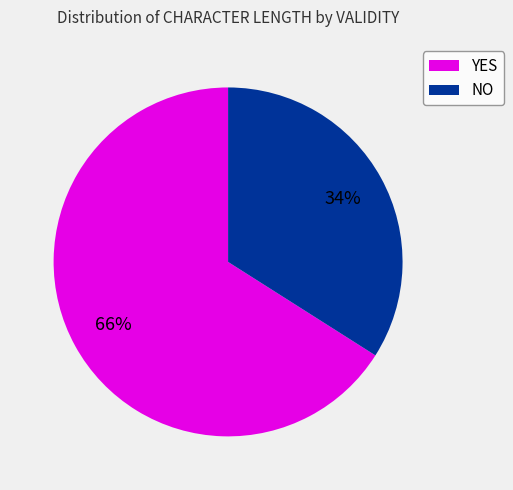

Which category has the biggest portion of the pie?

YES